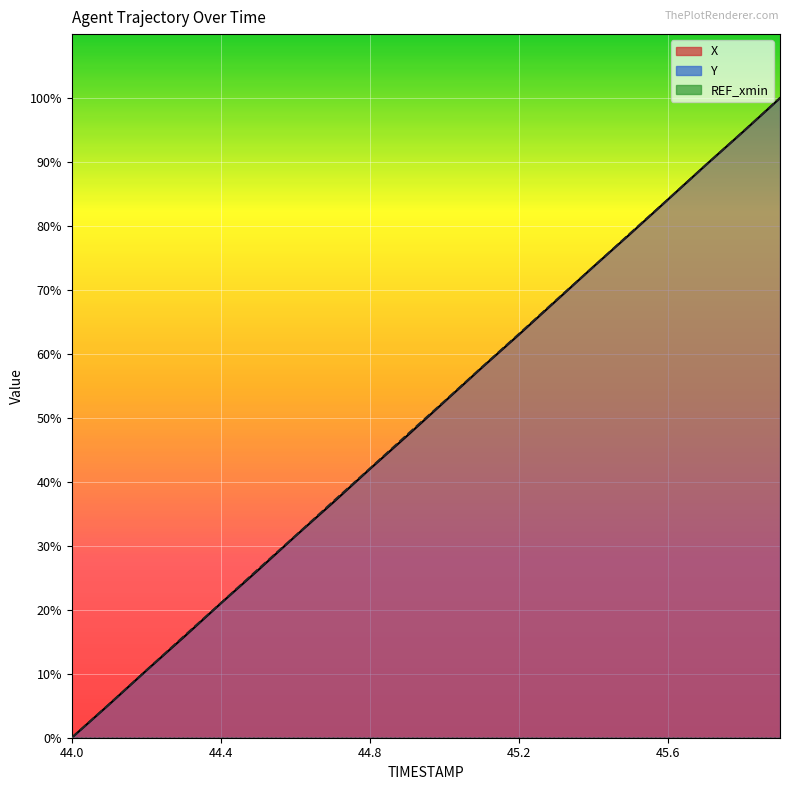

What is the total value across all series at 45.7?

179.0